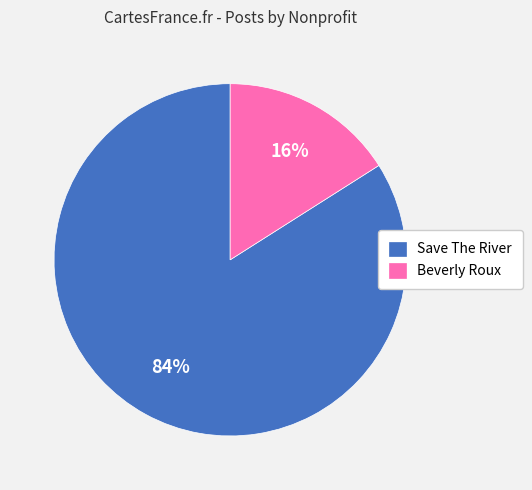

Which slice is the largest?

Save The River